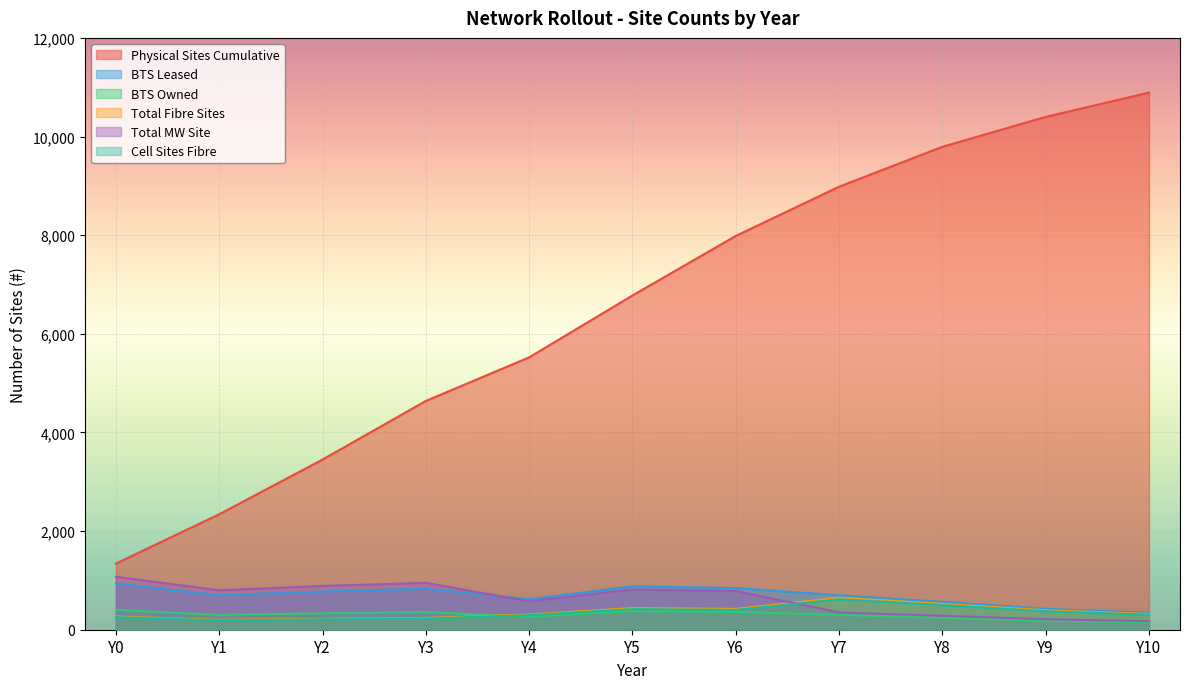

Which series has the widest spread of values?

Physical Sites Cumulative